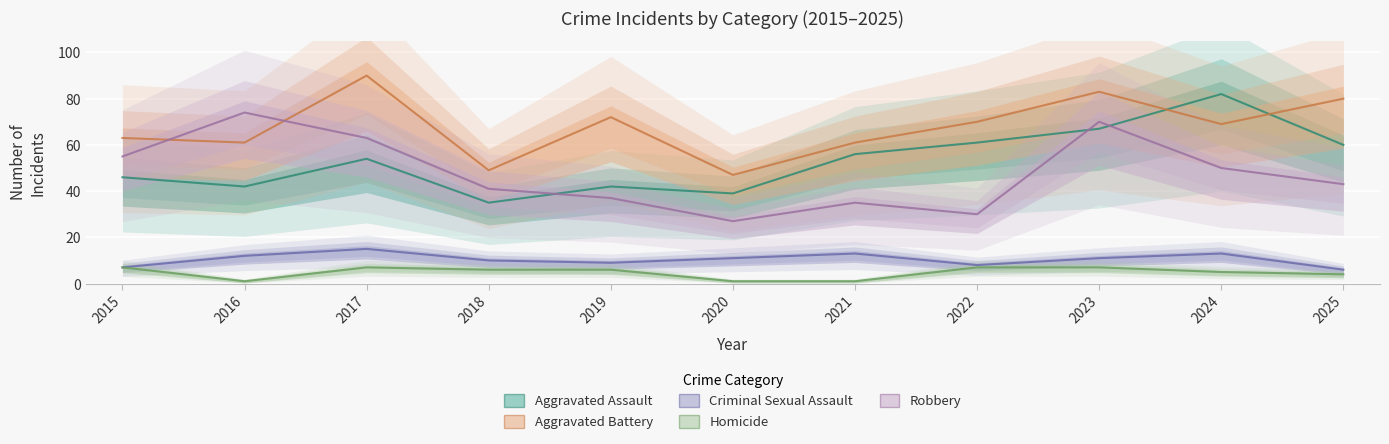

At 2020, list the series in order from largest to smallest.

Aggravated Battery, Aggravated Assault, Robbery, Criminal Sexual Assault, Homicide